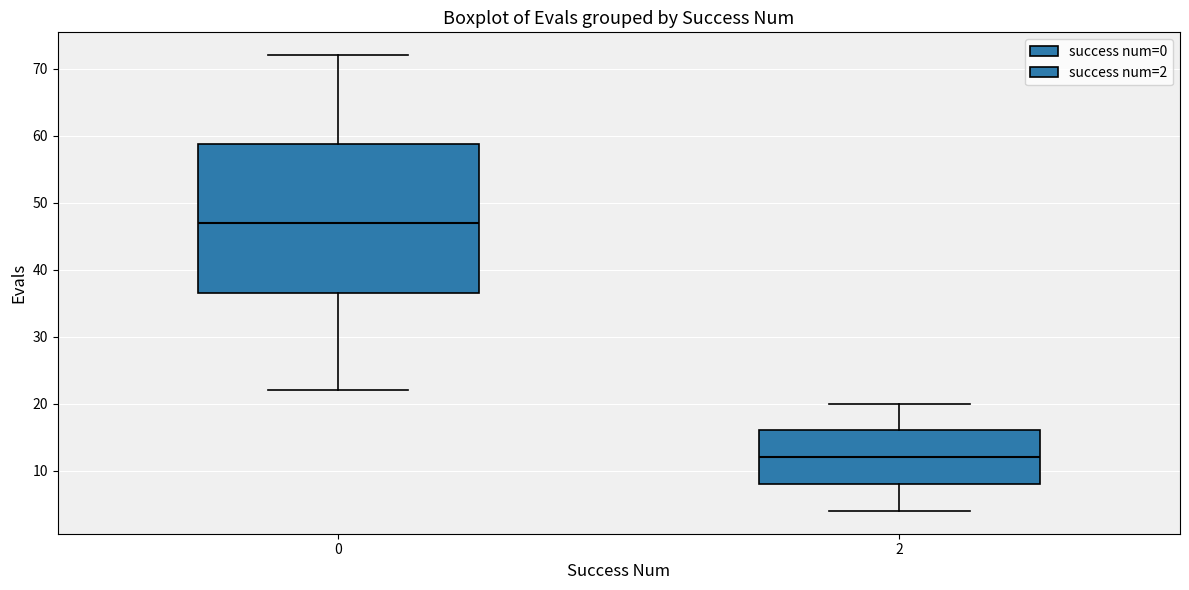

Reading left to right, read every box against the y-axis: the position of its median line, the range the box covers, and the ends of its whiskers. The values are not printed on the chart, so give them approximately, as read against the axis.

0: median 47, box 37 to 59, whiskers 22 to 72
2: median 12, box 8 to 16, whiskers 4 to 20